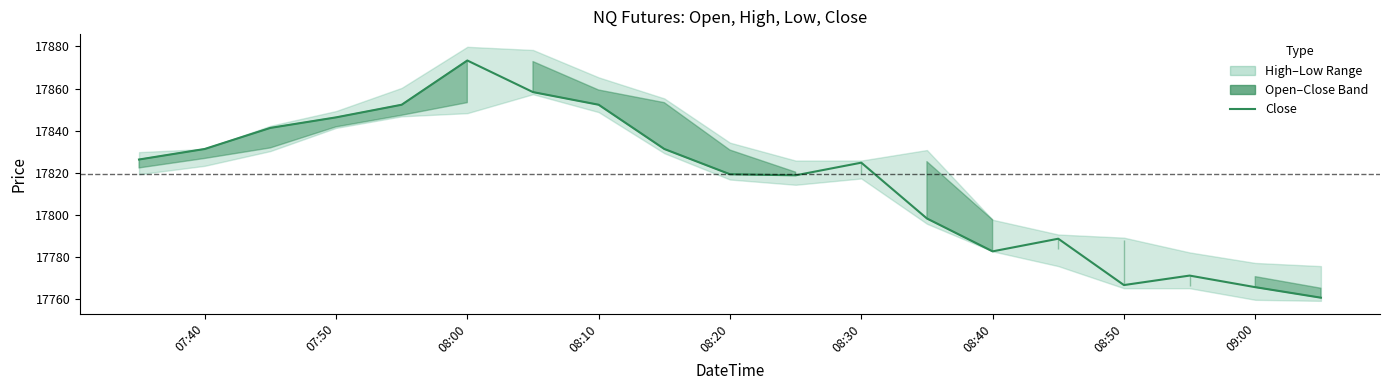

How many data points are above 17824?

10